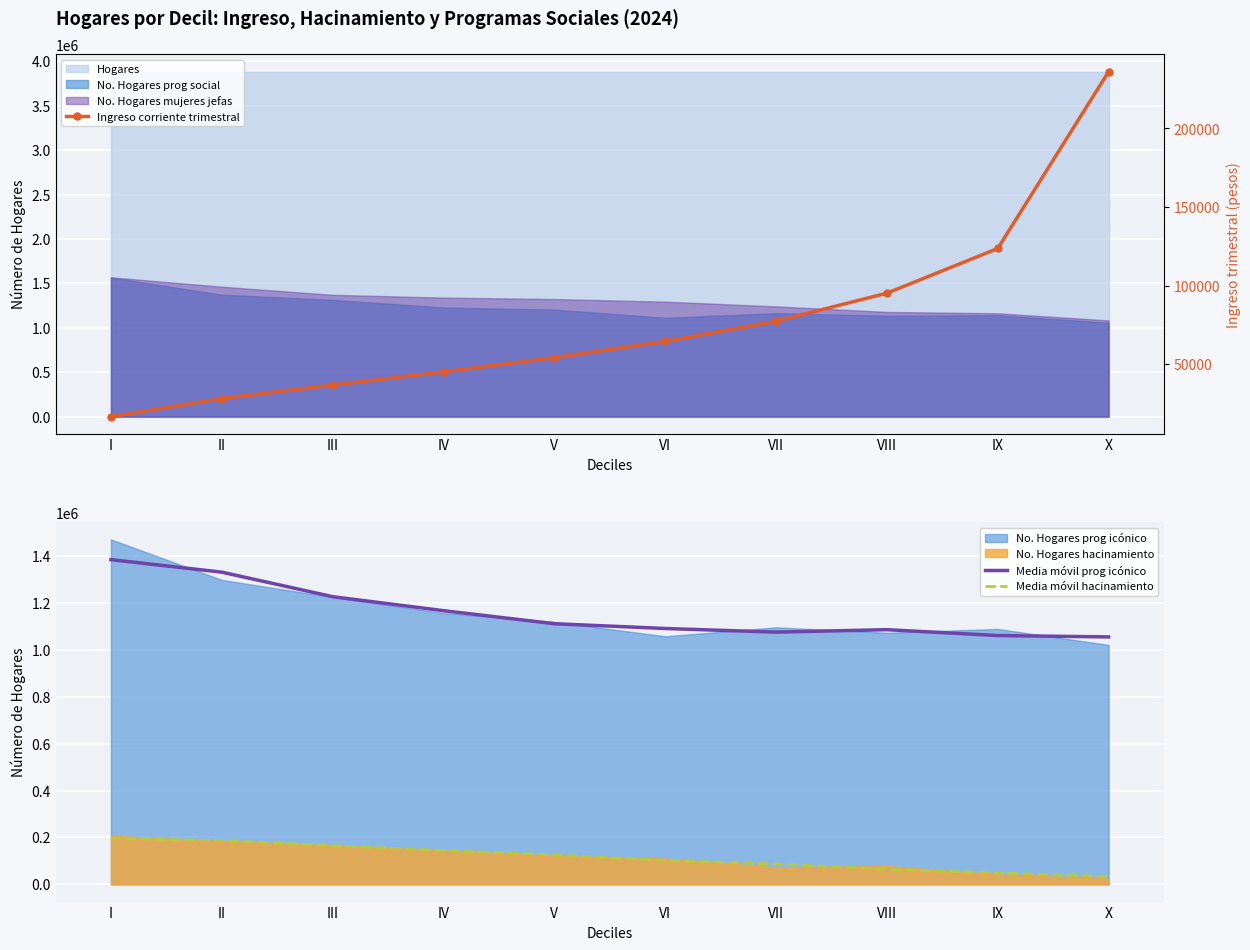

How many lines are shown in the chart?

3